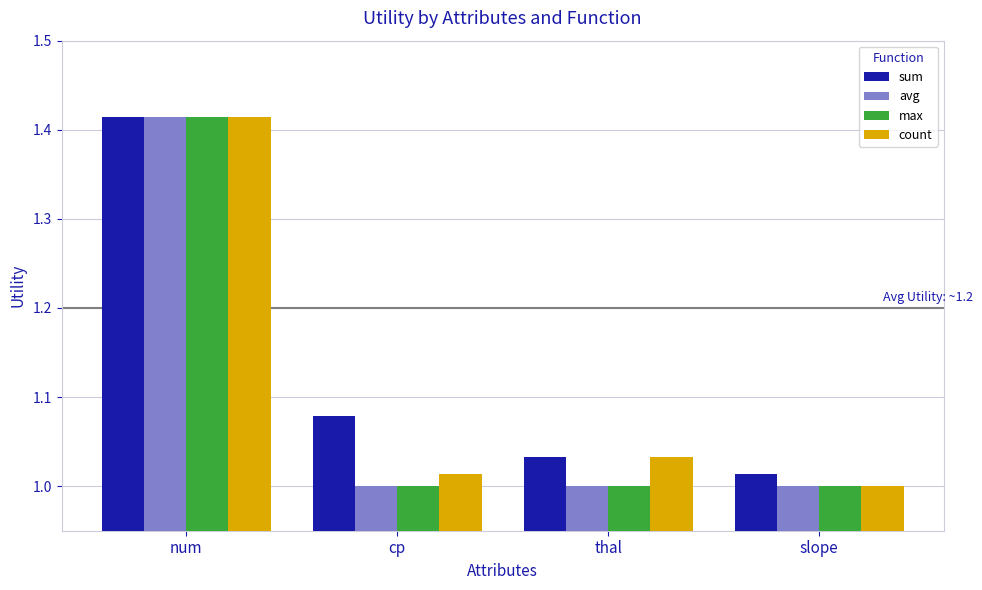

What is the sum of the max values at slope and num?

2.4